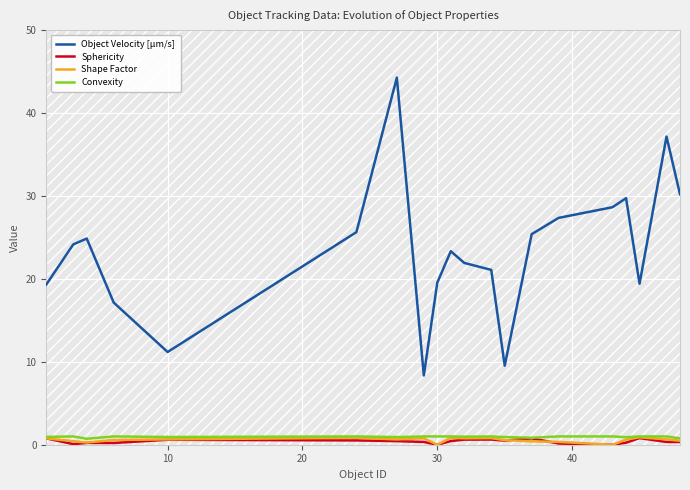

Which series has the widest spread of values?

Object Velocity [µm/s]